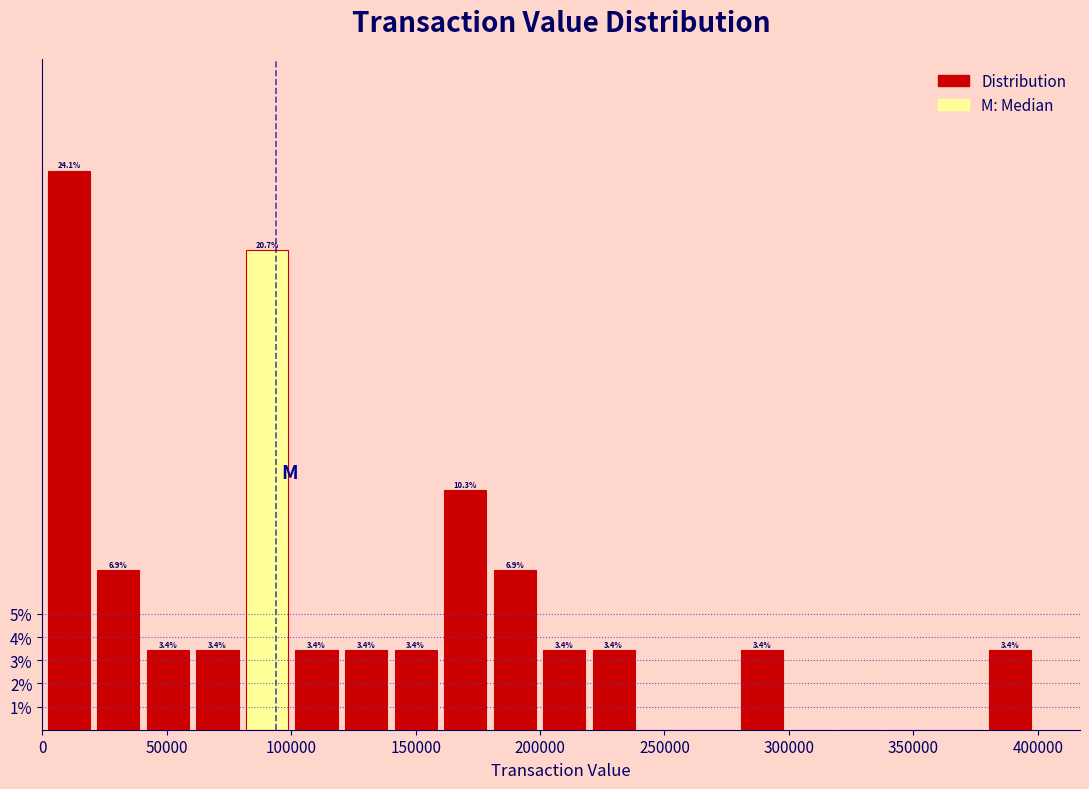

Around what value on the x-axis is the tallest bar? Give the approximate position of its centre, as read against the axis.

10000